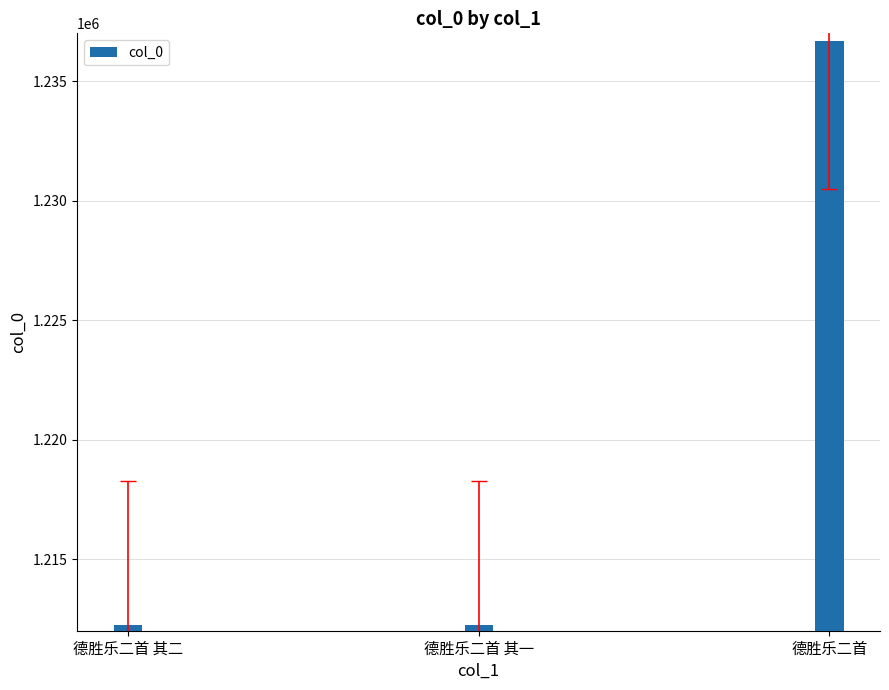

What is the average value?

1220372